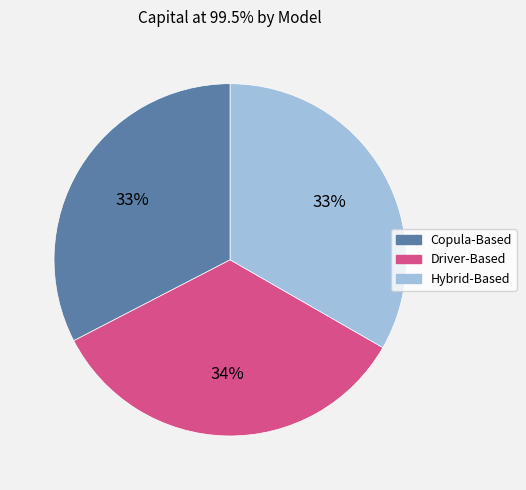

What percentage is the Driver-Based slice, to the nearest percent?

34%